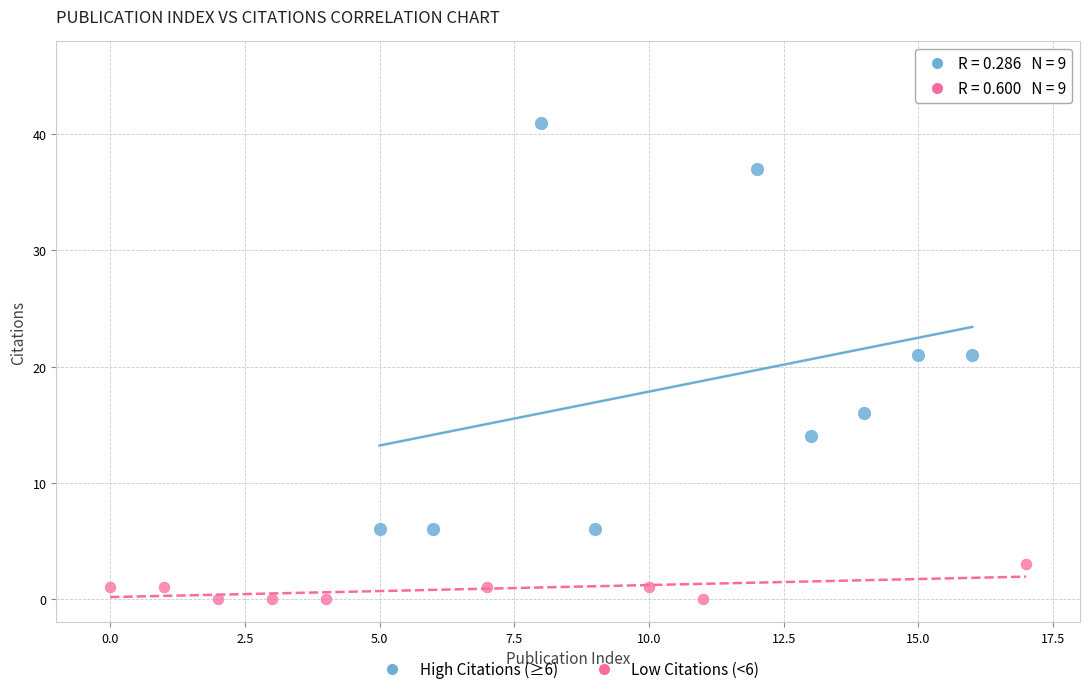

What are all the series names shown in the legend?

High Citations (≥6), Low Citations (<6)